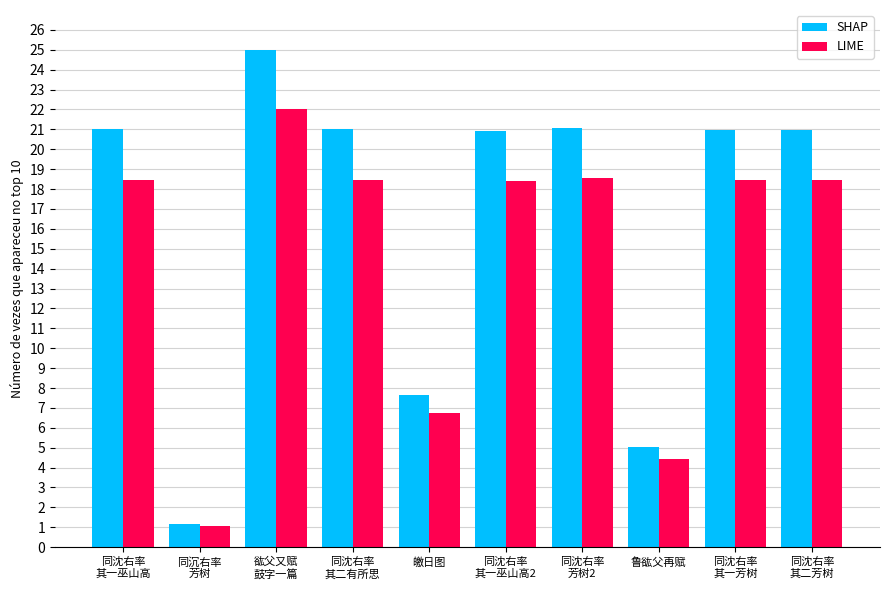

At 鲁谹父再赋, list the series in order from smallest to largest.

LIME, SHAP